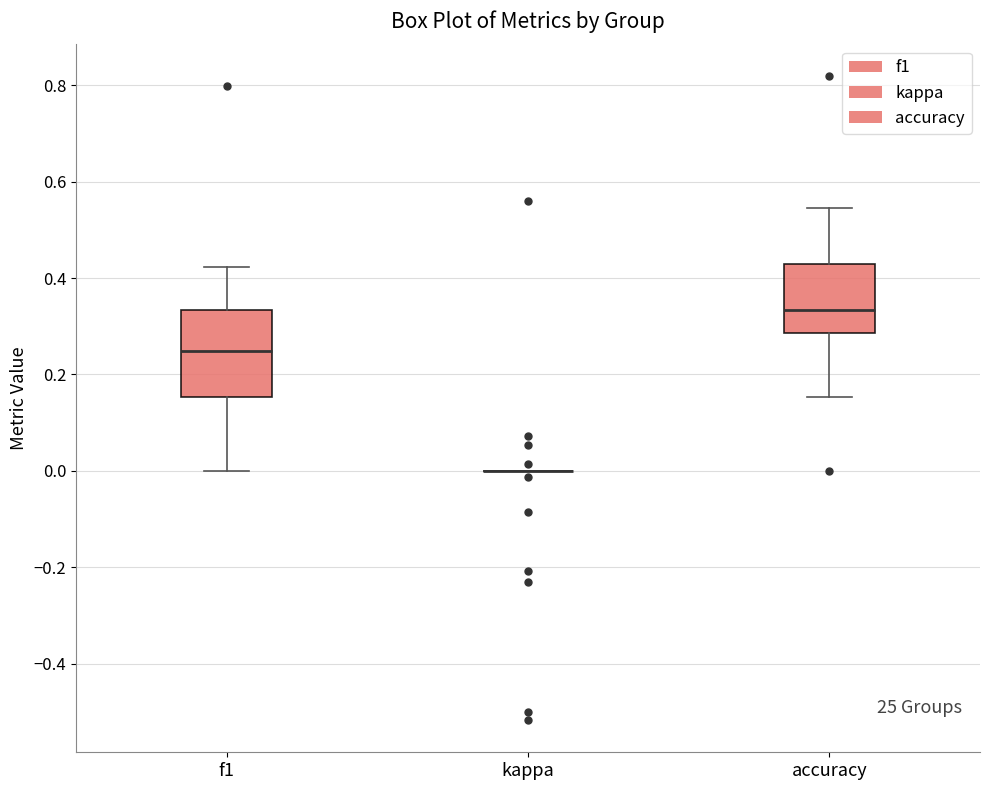

Reading left to right, read every box against the y-axis: the position of its median line, the range the box covers, and the ends of its whiskers. The values are not printed on the chart, so give them approximately, as read against the axis.

f1: median 0.24, box 0.16 to 0.34, whiskers 0.00 to 0.42
kappa: box collapsed to a line at 0.00, whiskers 0.00 to 0.00
accuracy: median 0.34, box 0.28 to 0.42, whiskers 0.16 to 0.54